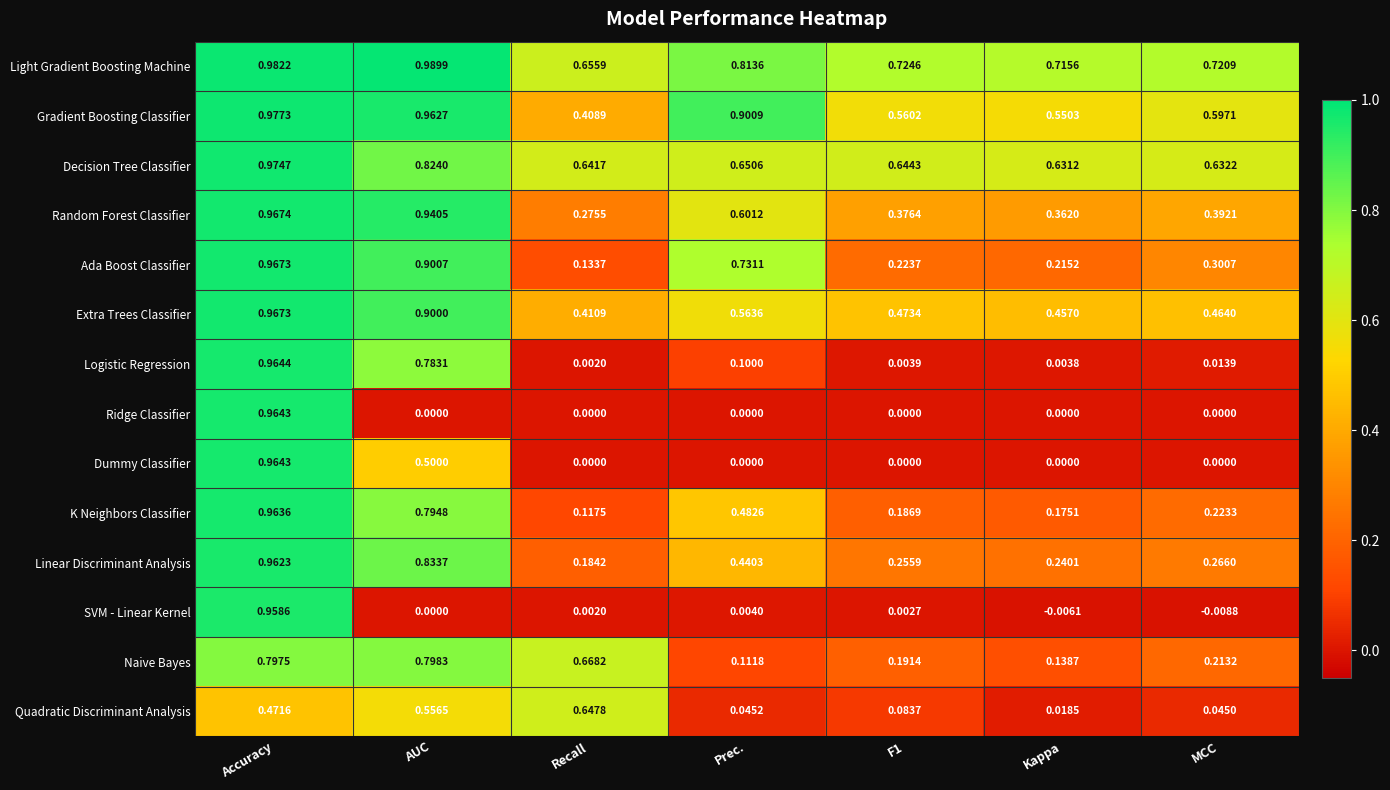

What is the difference between the highest and lowest values at Prec.?

0.9